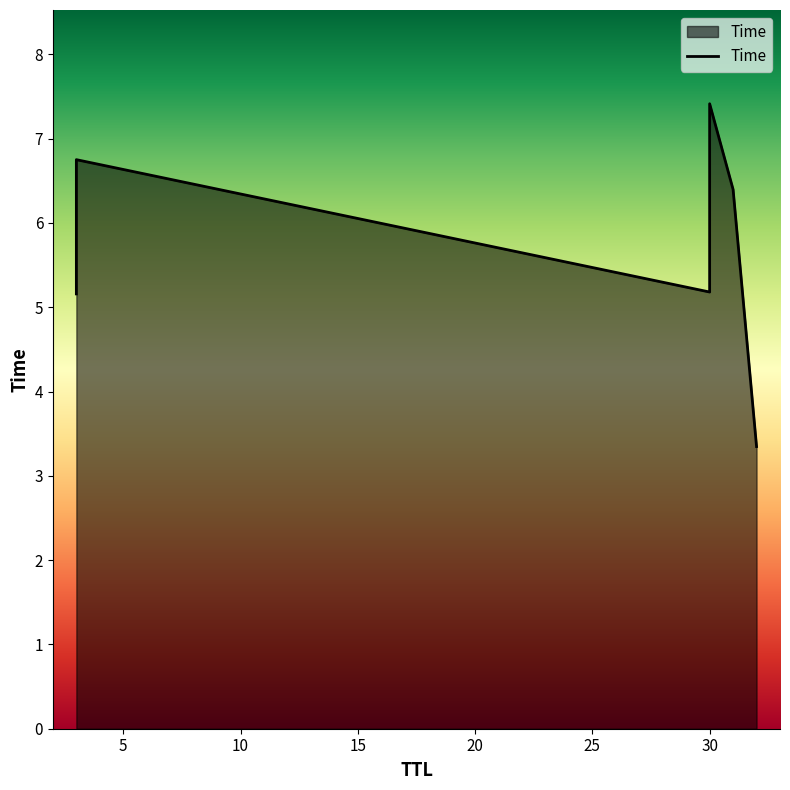

At which category does the chart reach its peak across all series?

30